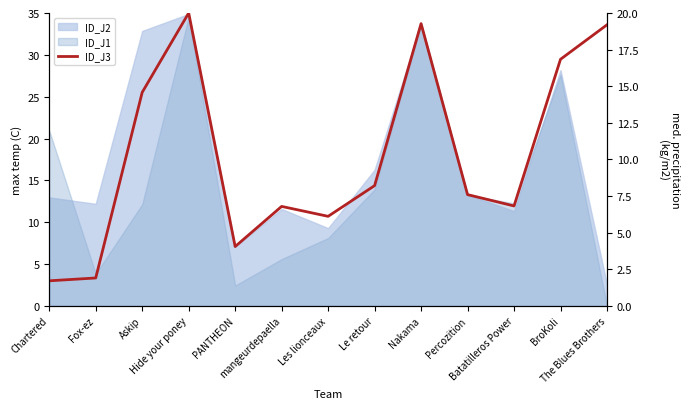

What is the minimum value shown in the chart?

1.7